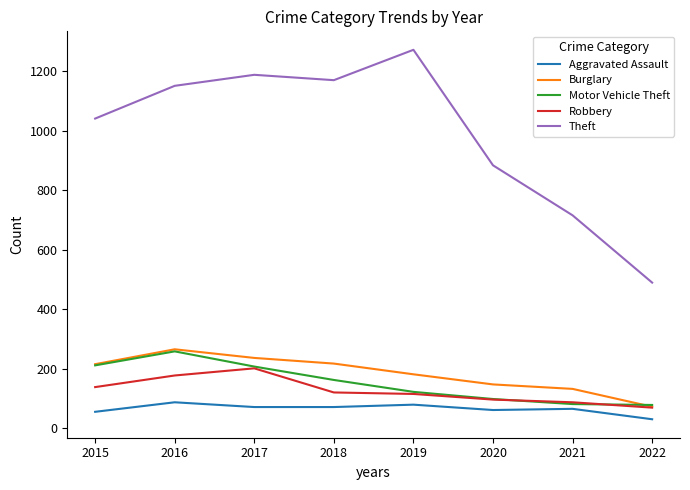

What are all the series names shown in the legend?

Aggravated Assault, Burglary, Motor Vehicle Theft, Robbery, Theft